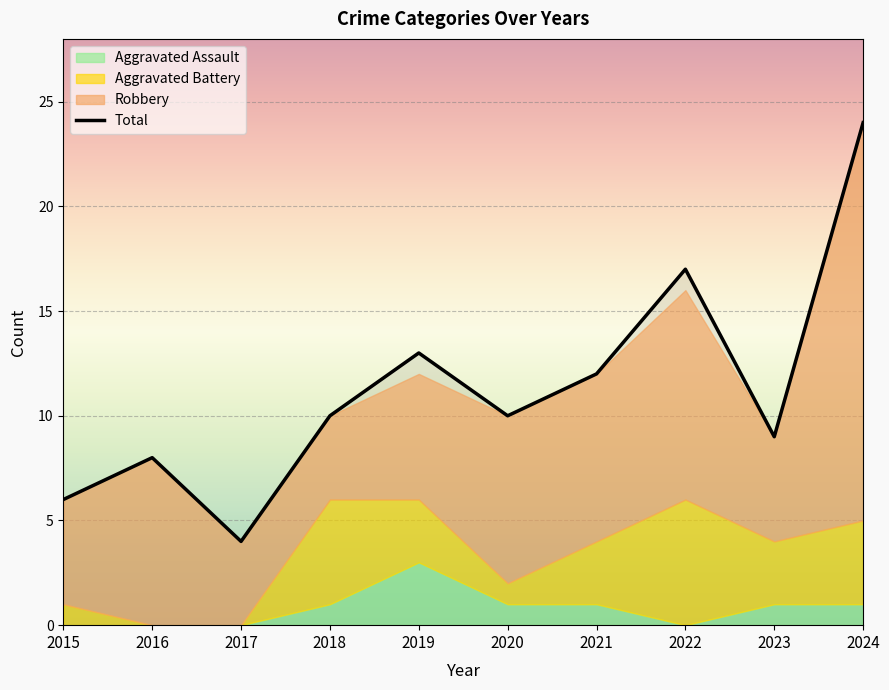

Rank the categories by value from lowest to highest.

2017, 2015, 2016, 2023, 2018, 2020, 2021, 2019, 2022, 2024